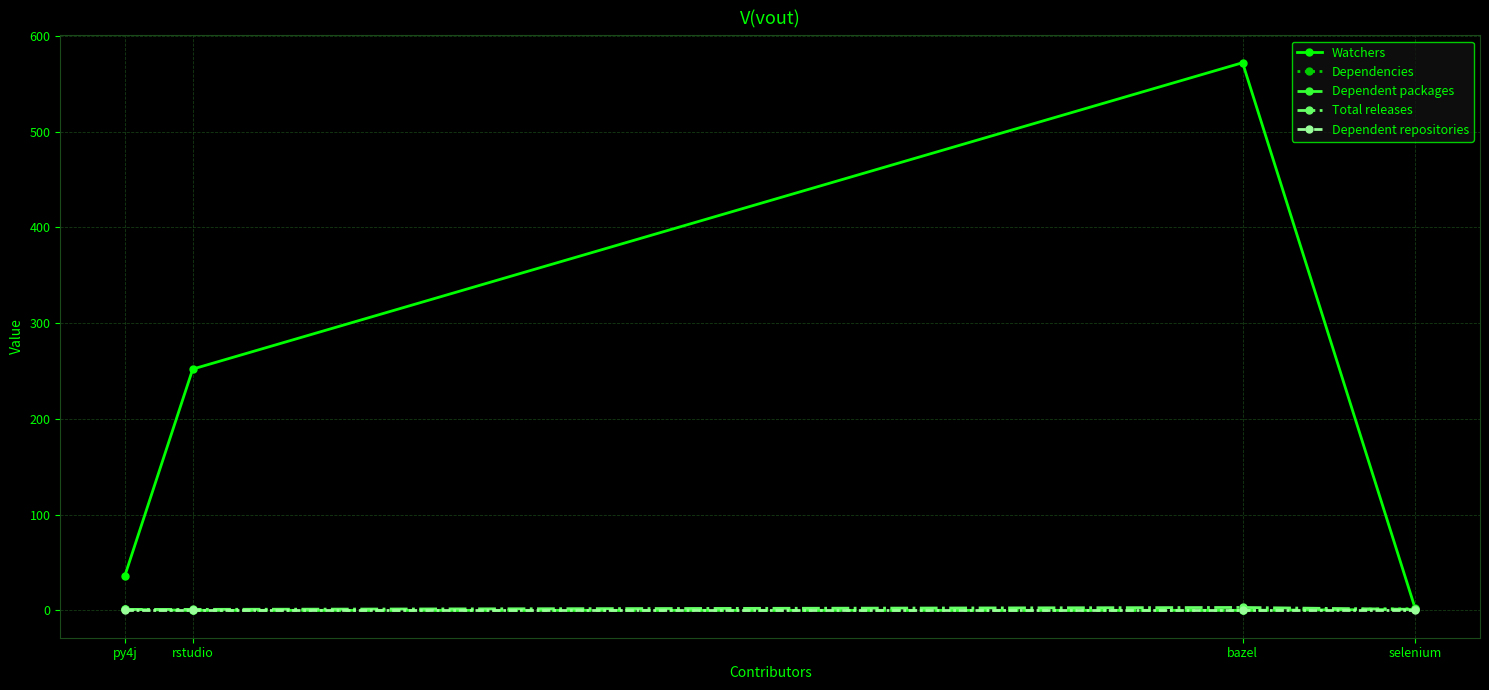

What are all the series names shown in the legend?

Watchers, Dependencies, Dependent packages, Total releases, Dependent repositories